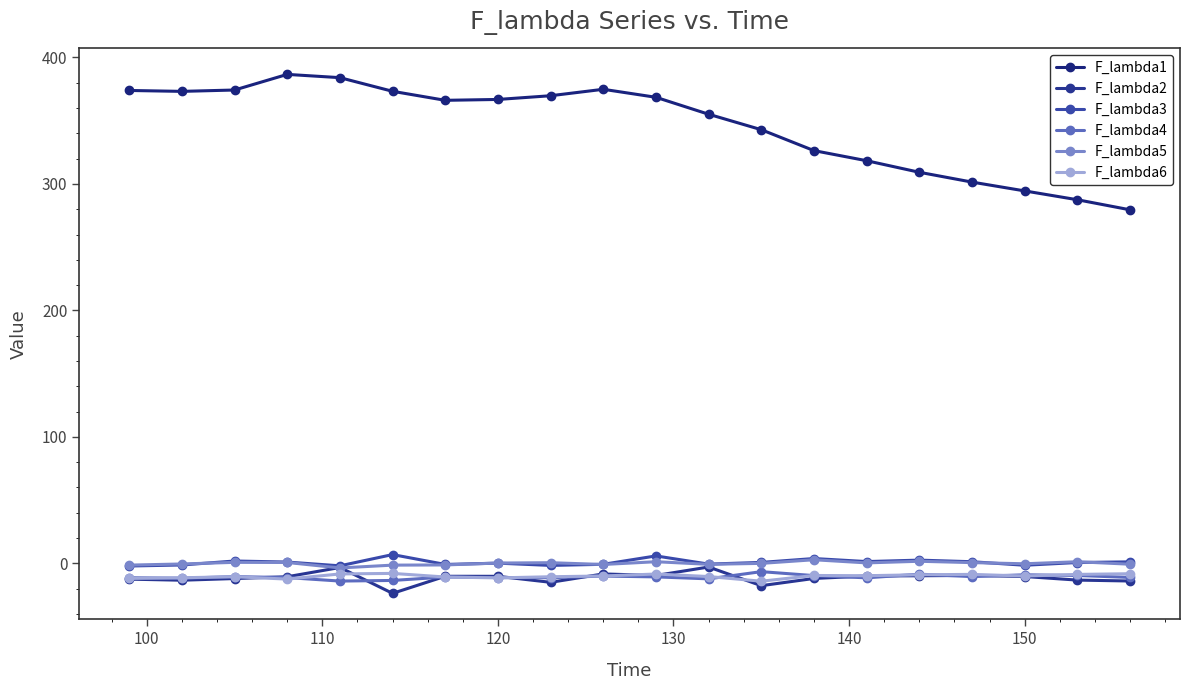

Is this an area chart (filled region under the line)?

No